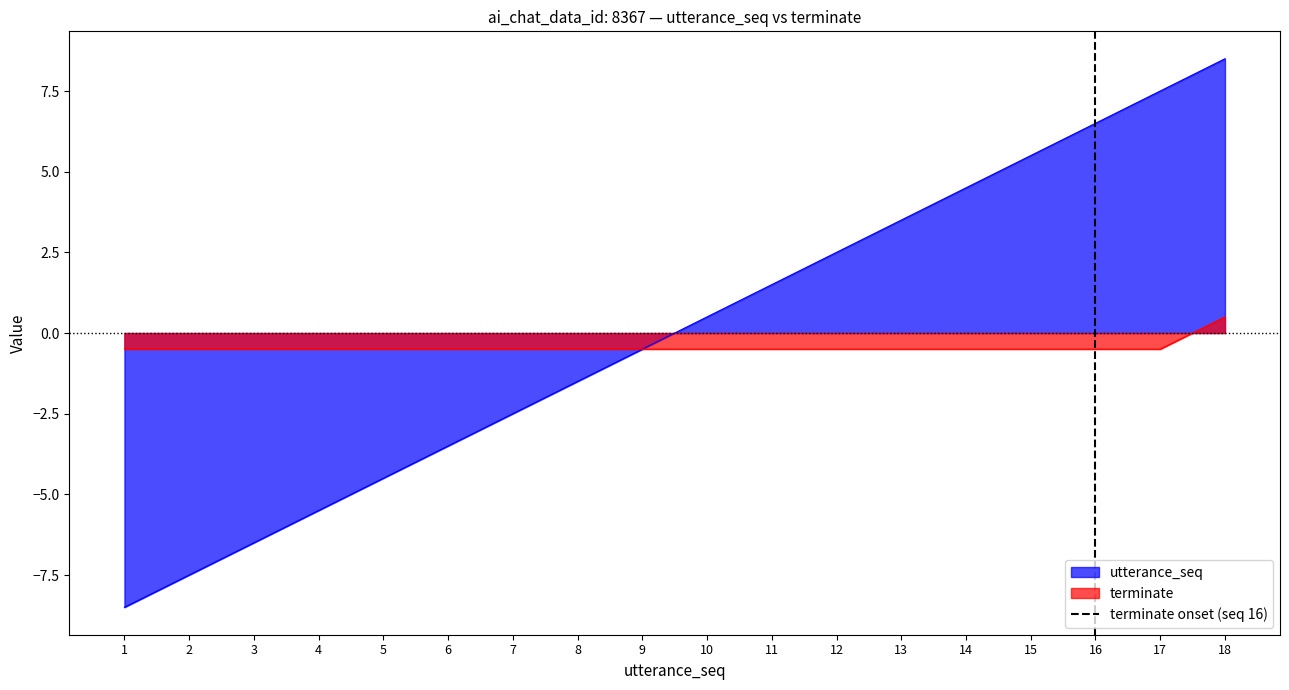

What is the minimum value for utterance_seq?

-8.5